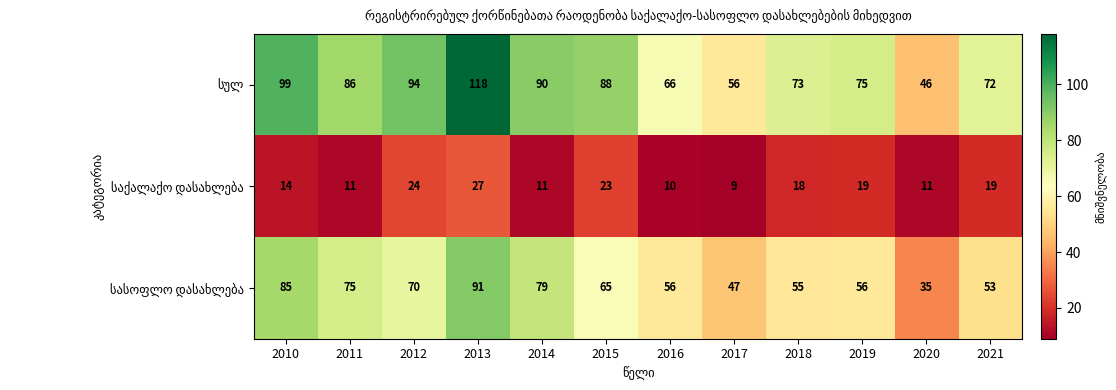

What is the difference between the highest and lowest values at 2010?

85